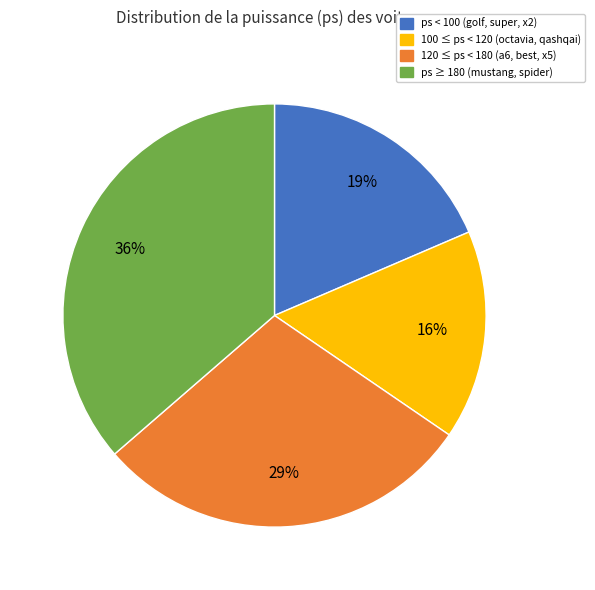

How many slices are in this pie chart?

4